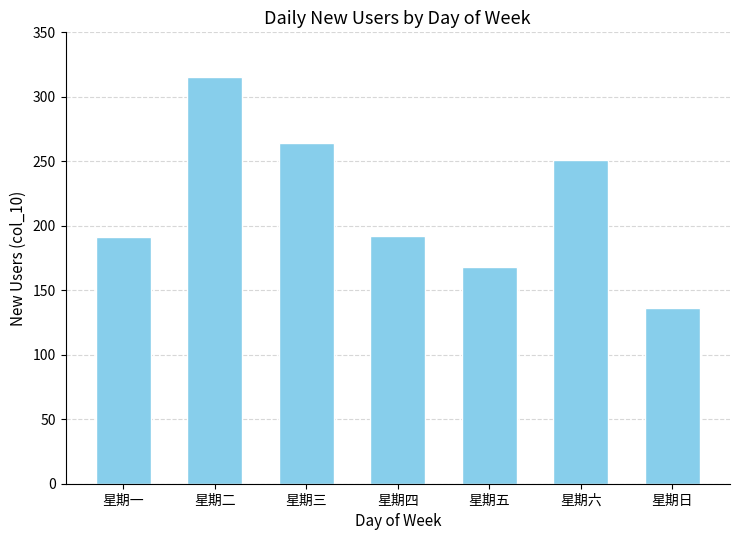

What is the minimum value shown in the chart?

136